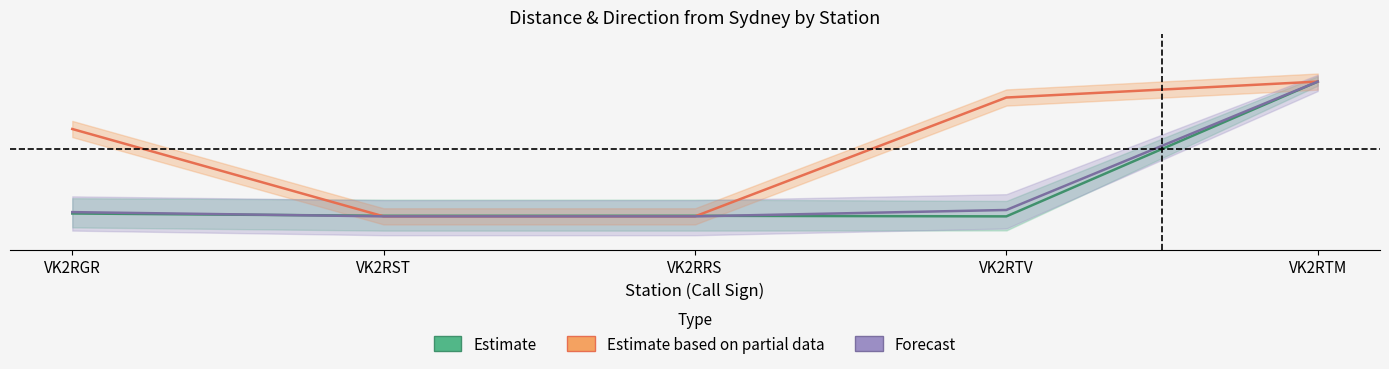

Does the chart have visible grid lines?

Yes